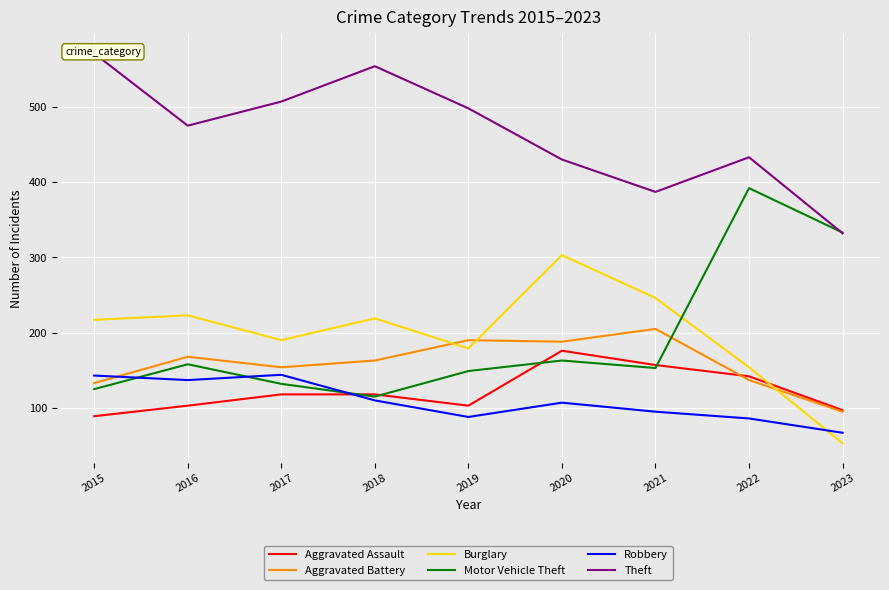

At which label is Aggravated Battery closest to 150?

2017